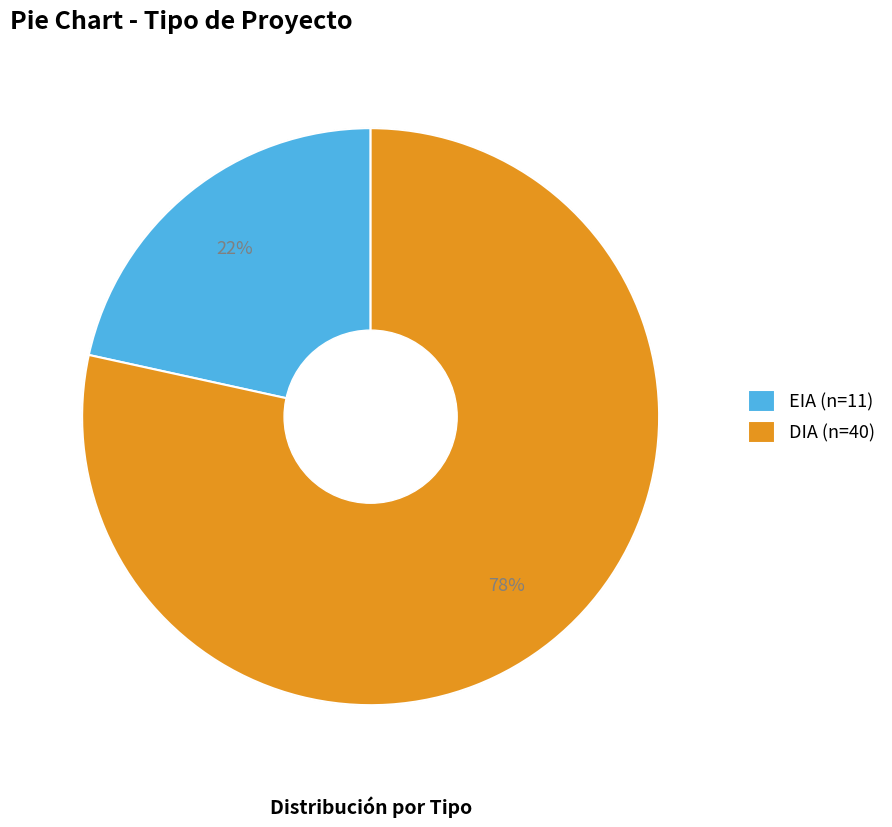

Which category has the biggest portion of the pie?

DIA